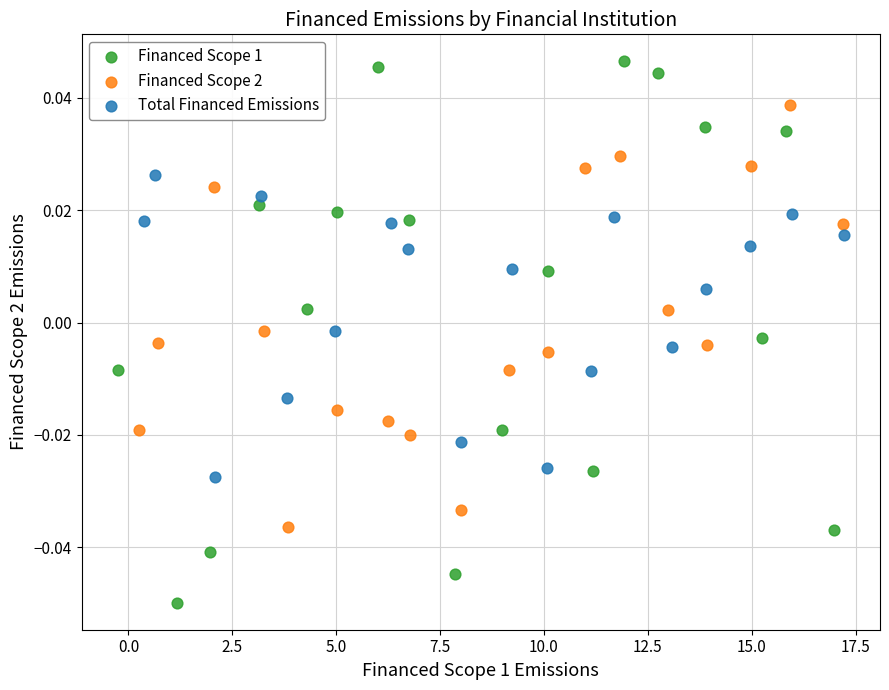

Which series has the largest Y range (max minus min)?

Financed Scope 1